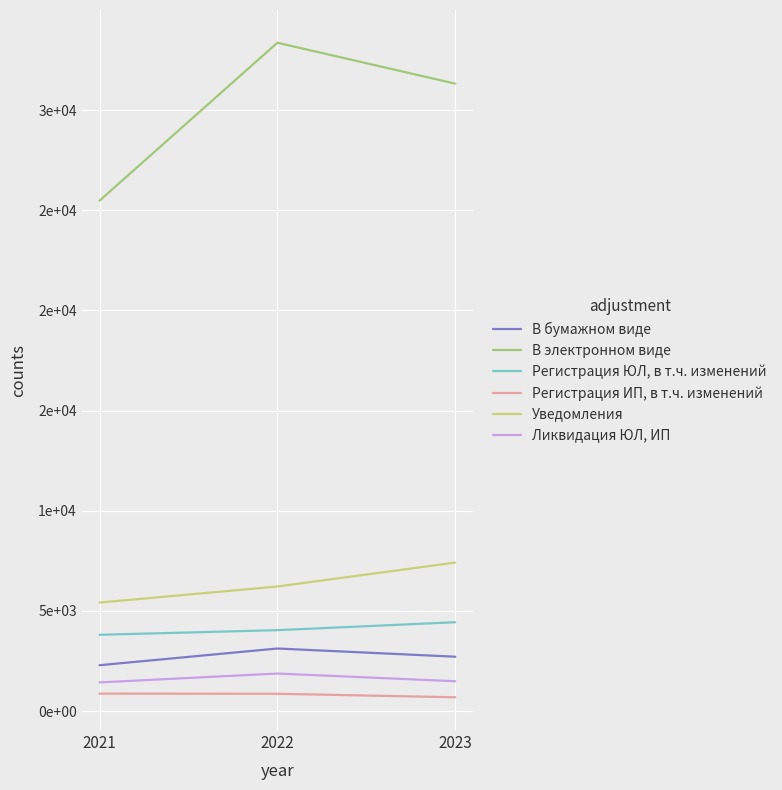

What value does the В бумажном виде series have at 2022, to the nearest 100?

3100